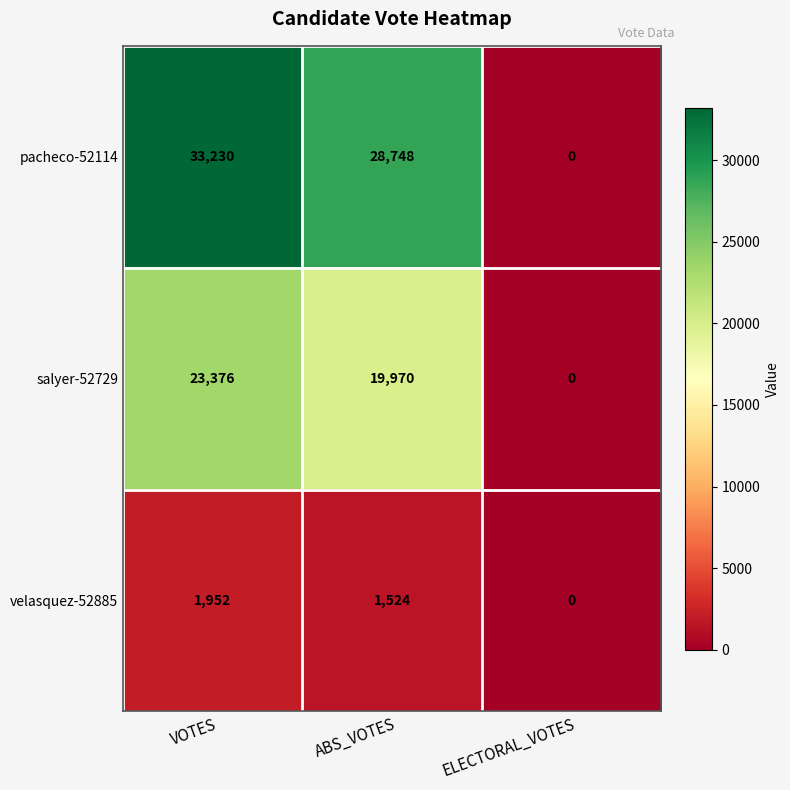

What is the difference between the maximum and minimum values in the pacheco-52114 series?

33230